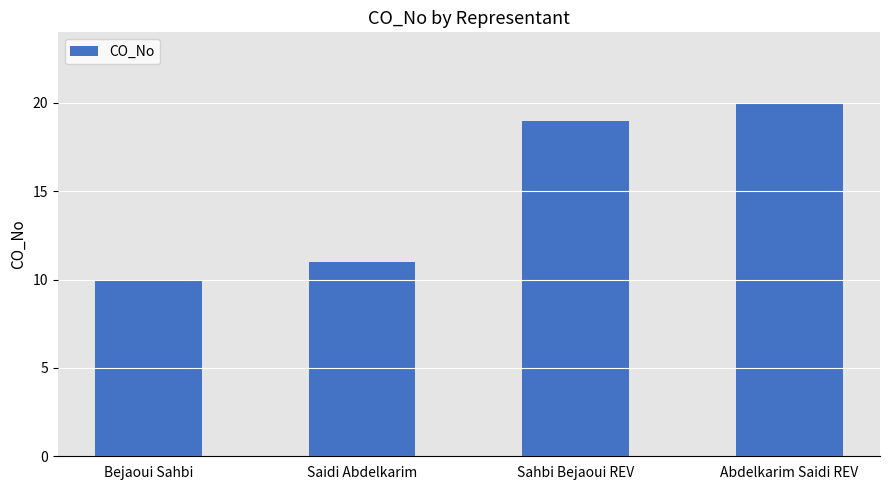

How many bars are there in total?

4